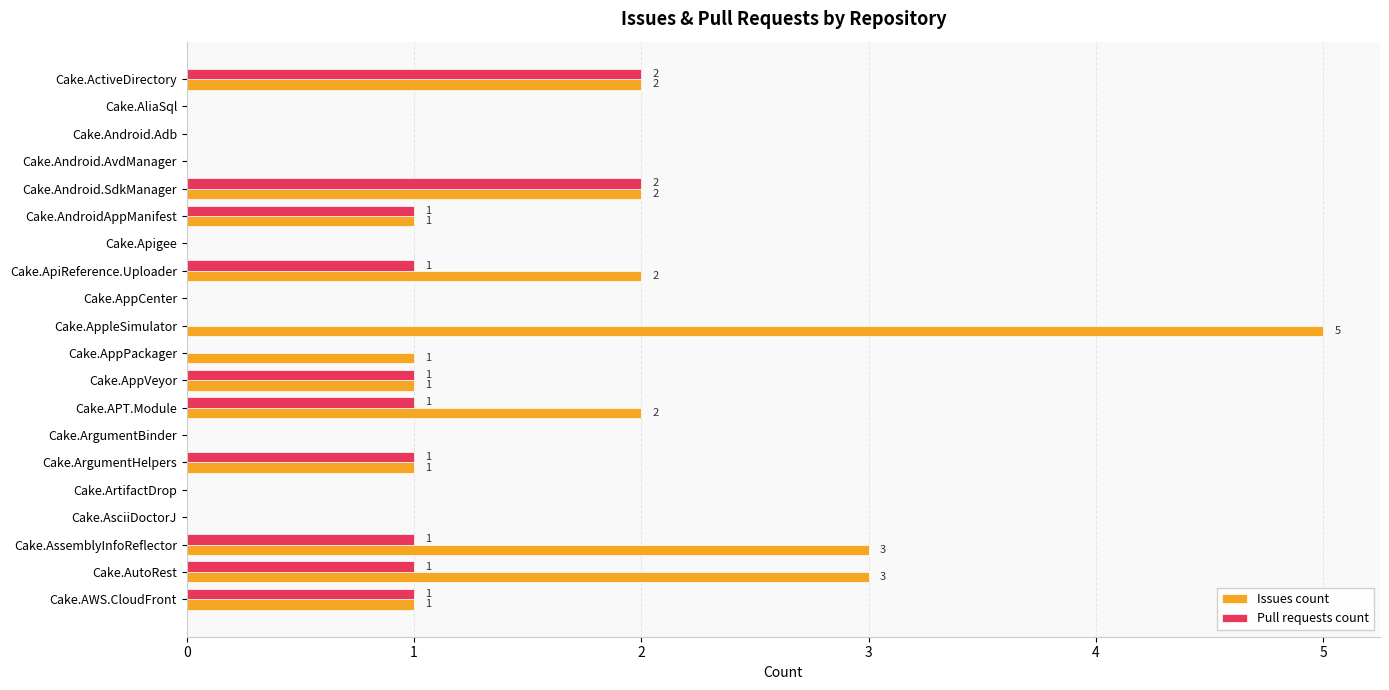

At which category does the chart reach its peak across all series?

Cake.AppleSimulator